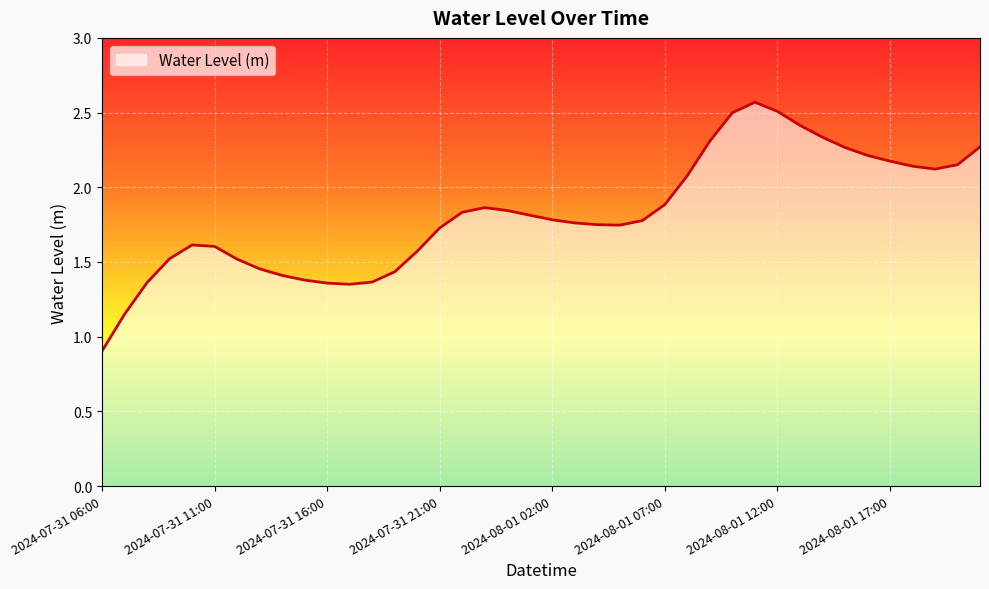

How many lines are shown in the chart?

1